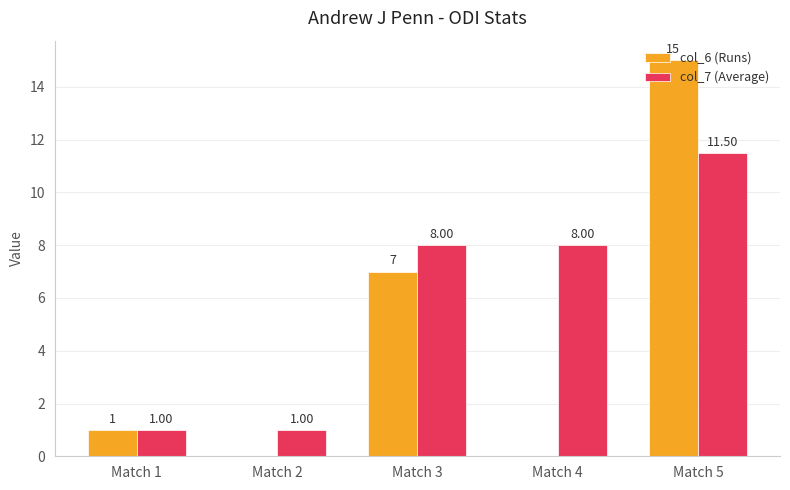

Reading right to left, list all the values displayed in this chart.

col_6 (Runs): Match 5=15.0	Match 4=0.0	Match 3=7.0	Match 2=0.0	Match 1=1.0
col_7 (Average): Match 5=11.5	Match 4=8.0	Match 3=8.0	Match 2=1.0	Match 1=1.0